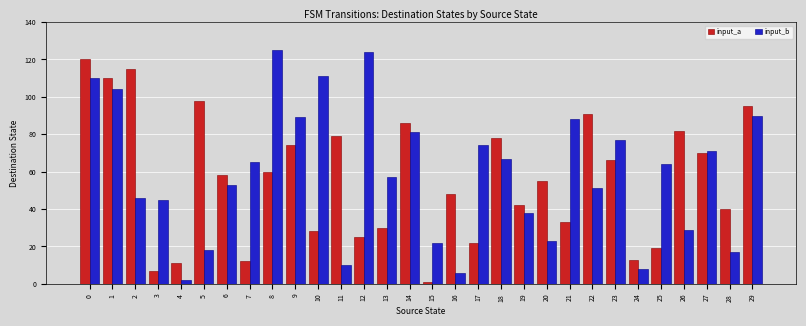

What is the sum of the input_a values at 20 and 0?

175